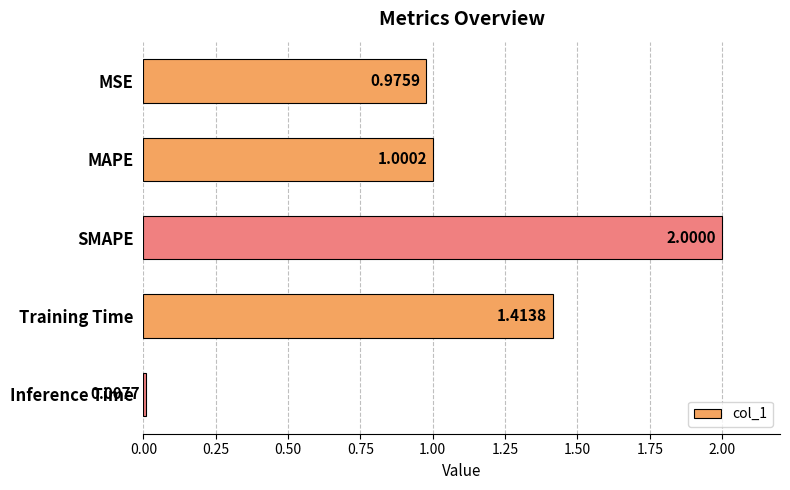

List the labels in order of value, largest first.

SMAPE, Training Time, MAPE, MSE, Inference Time